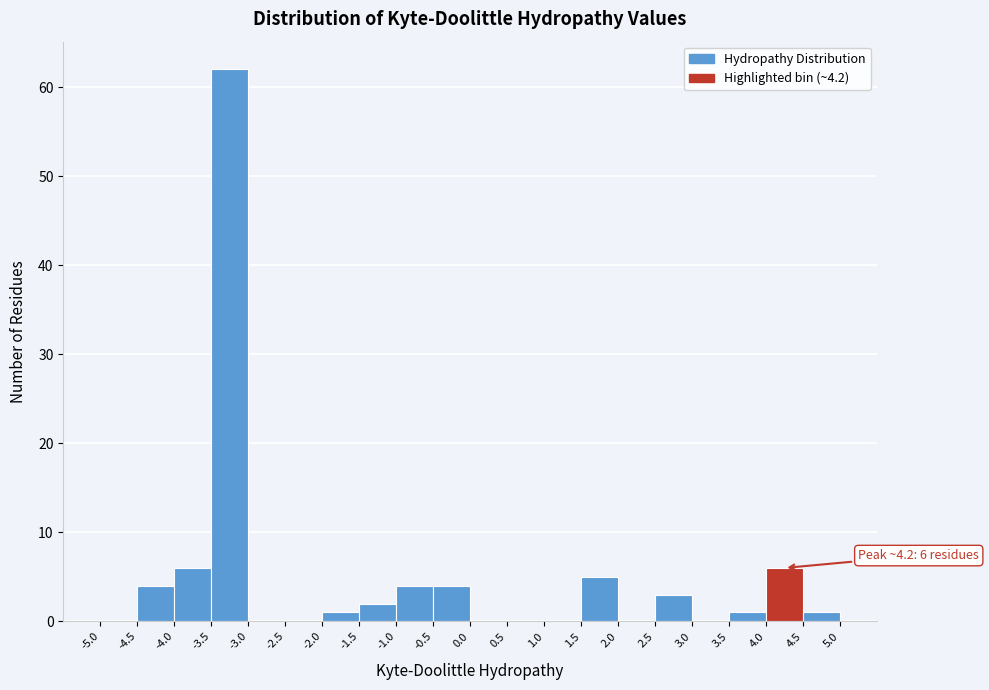

Which range on the x-axis has the tallest bar?

-3.5 to -3.0